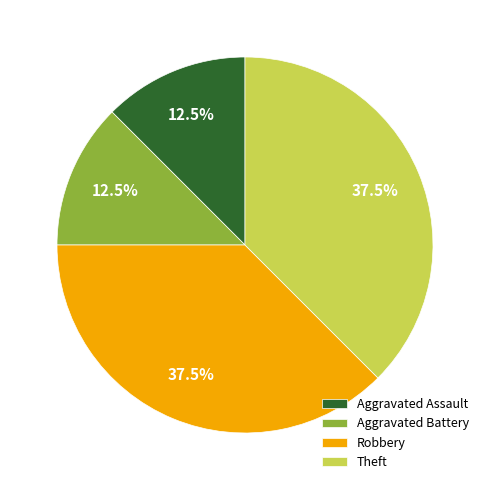

Which has a higher value, Aggravated Assault or Robbery?

Robbery